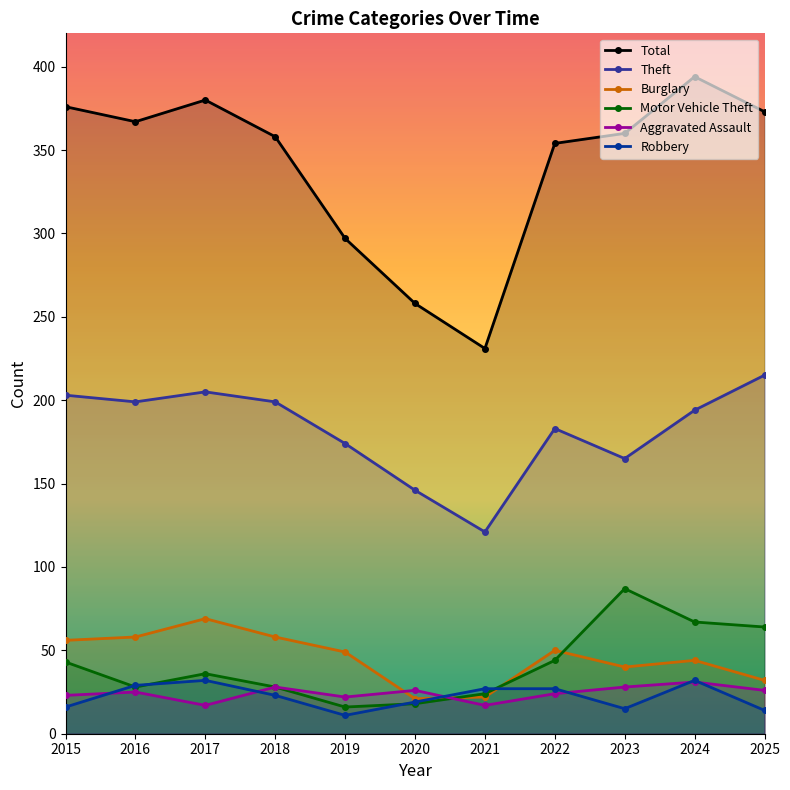

Reading left to right, what are all the values shown in this chart?

Total: 376	367	380	358	297	258	231	354	360	394	373
Theft: 203	199	205	199	174	146	121	183	165	194	215
Burglary: 56	58	69	58	49	21	22	50	40	44	32
Motor Vehicle Theft: 43	28	36	28	16	18	24	44	87	67	64
Aggravated Assault: 23	25	17	28	22	26	17	24	28	31	26
Robbery: 16	29	32	23	11	19	27	27	15	32	14